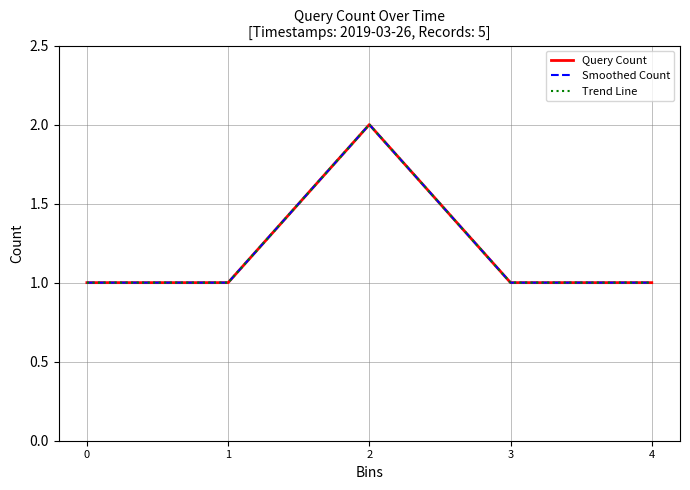

At which category is the sum across all series the highest?

2